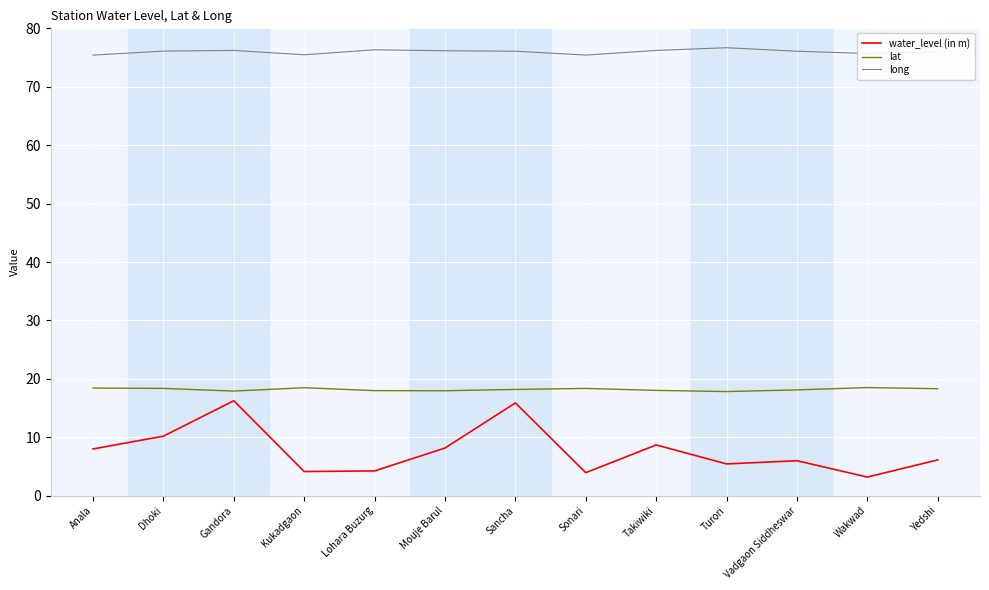

Rank the series by their average value, from highest to lowest.

long, lat, water_level (in m)